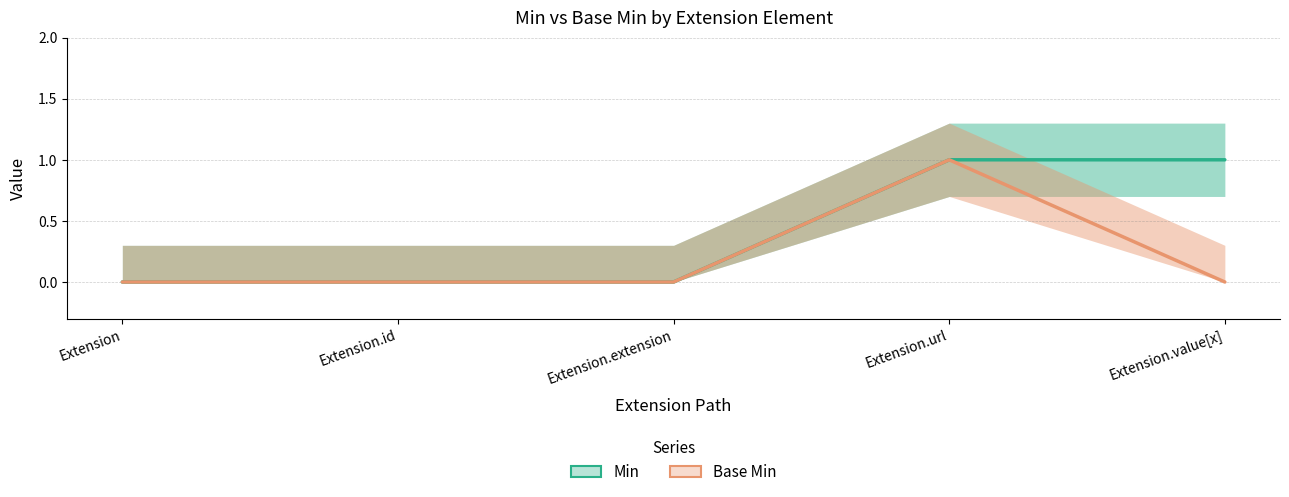

Which series has the largest range (max minus min)?

Min